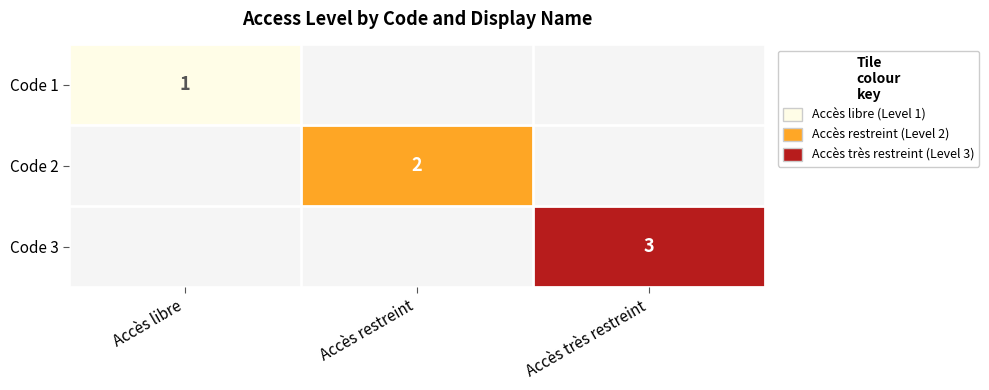

The Code 3 series shows 2 at Accès libre. True or false?

False